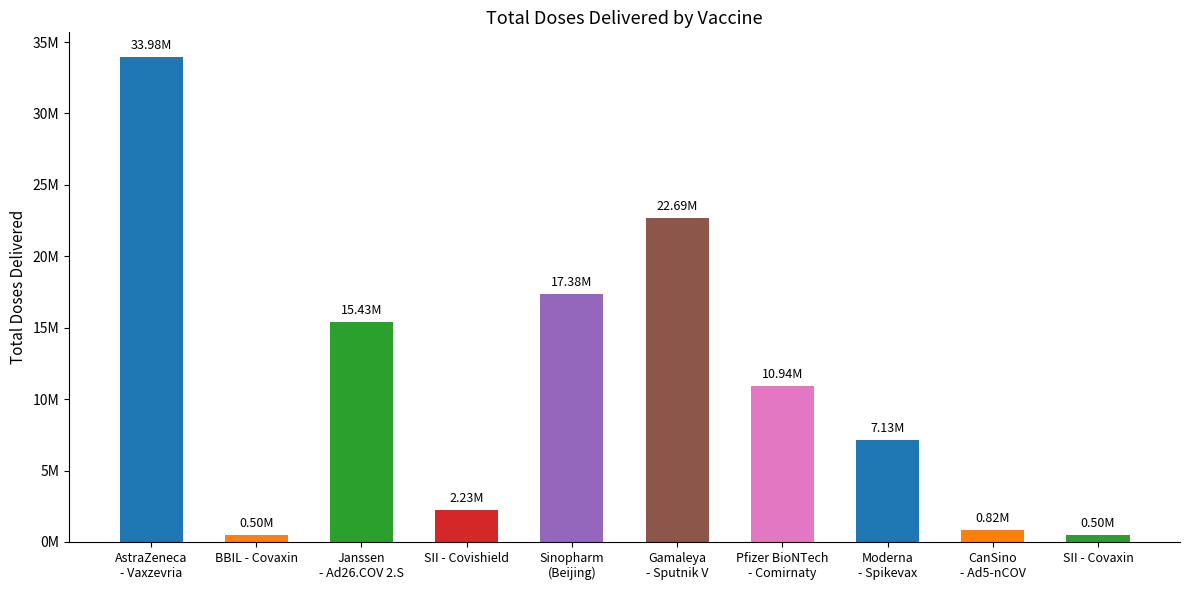

What is the label of the 7th bar from the left?

Pfizer BioNTech
- Comirnaty